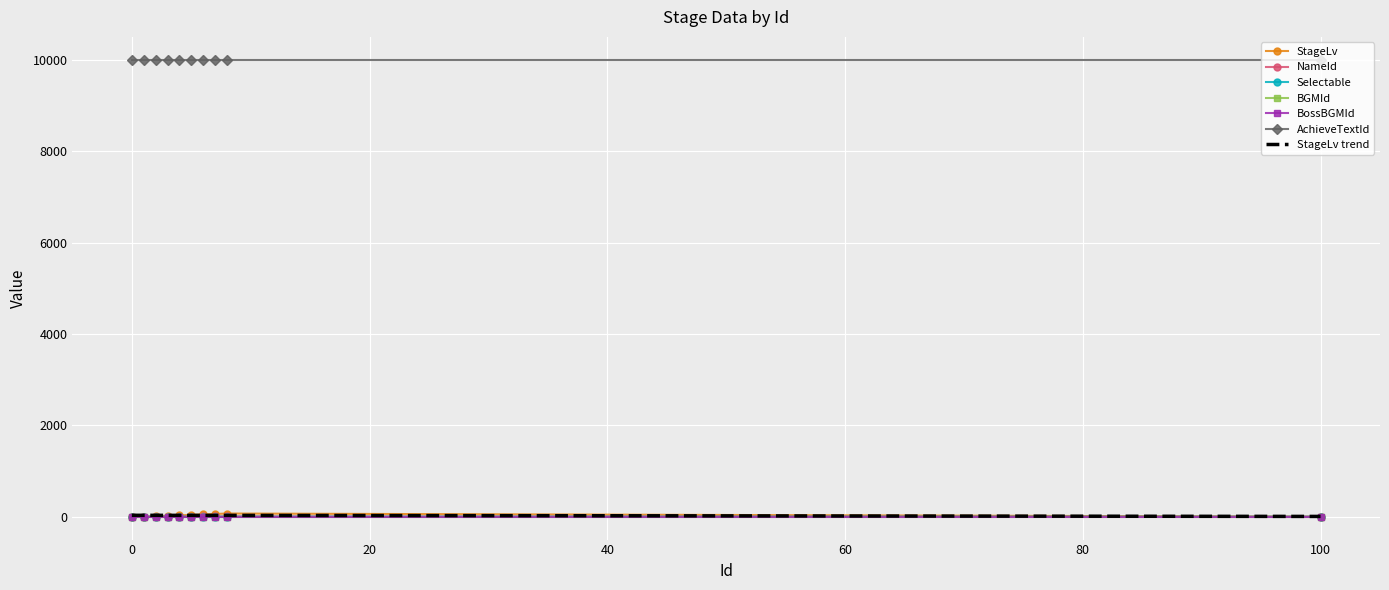

What is the highest value of the Selectable series?

1